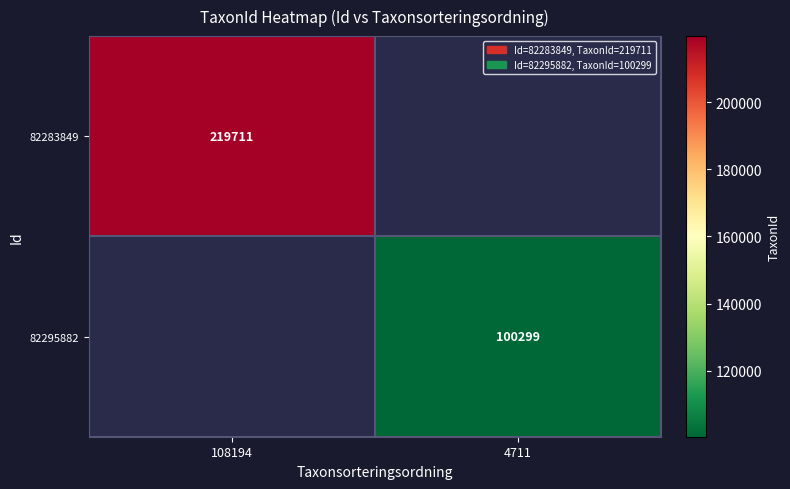

The 82283849 series shows 219711 at 108194. True or false?

True